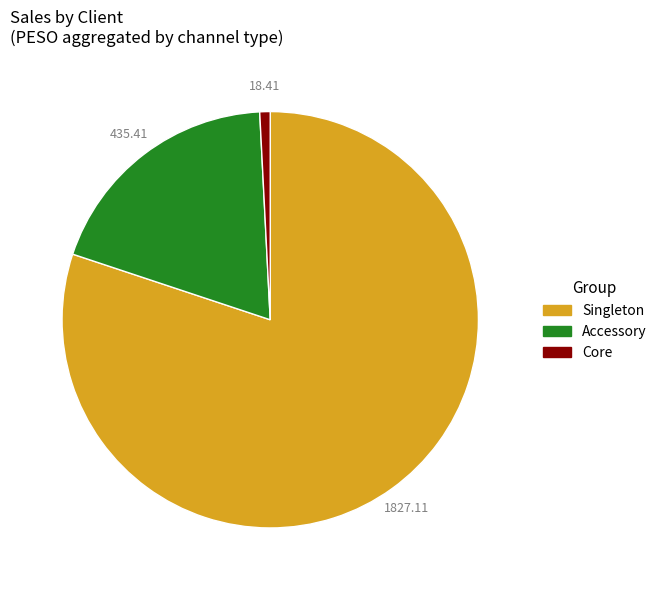

Does any single category account for the majority?

Yes